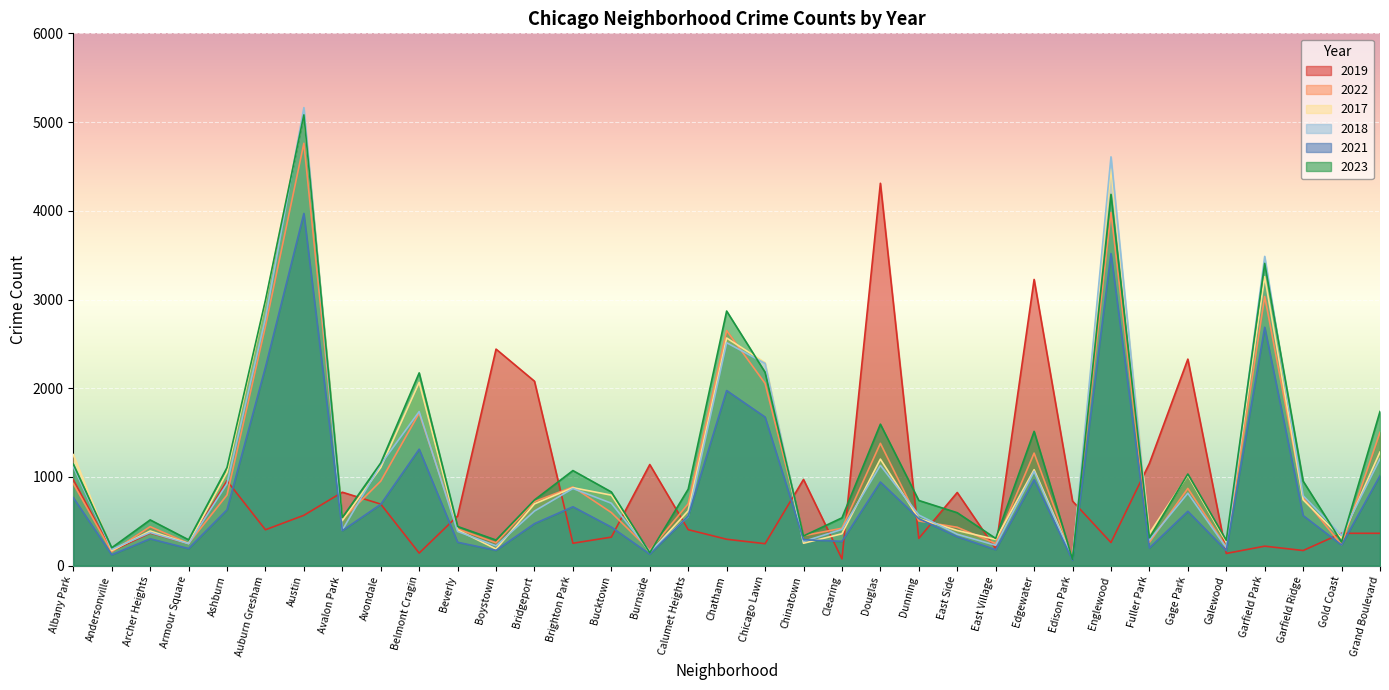

Read the 2018 value at Archer Heights, to the nearest 100.

400